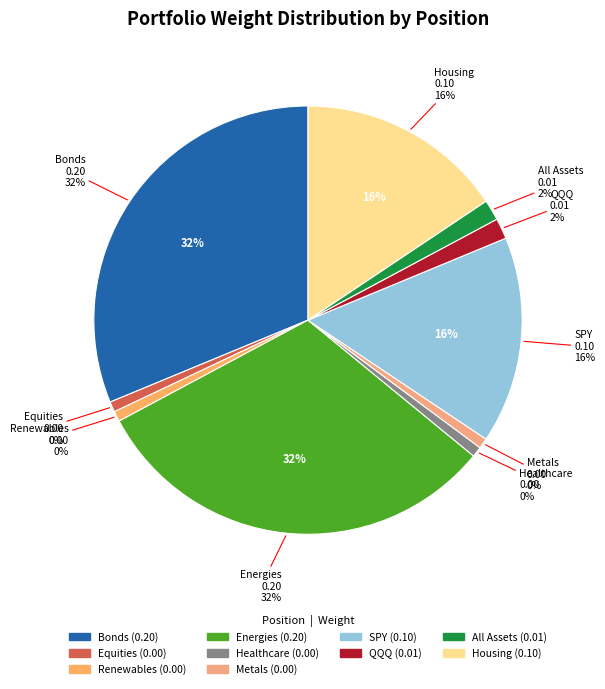

Is there a majority slice in this chart?

No